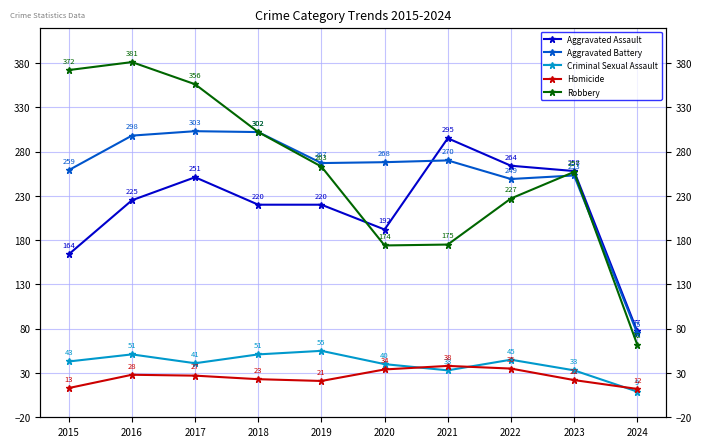

What is the difference between the maximum and minimum values in the Aggravated Battery series?

228